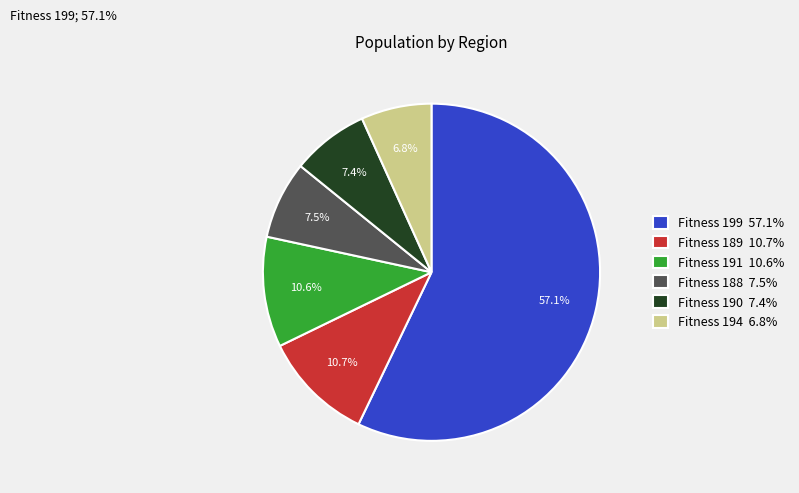

Is there any slice that represents more than half of the pie?

Yes